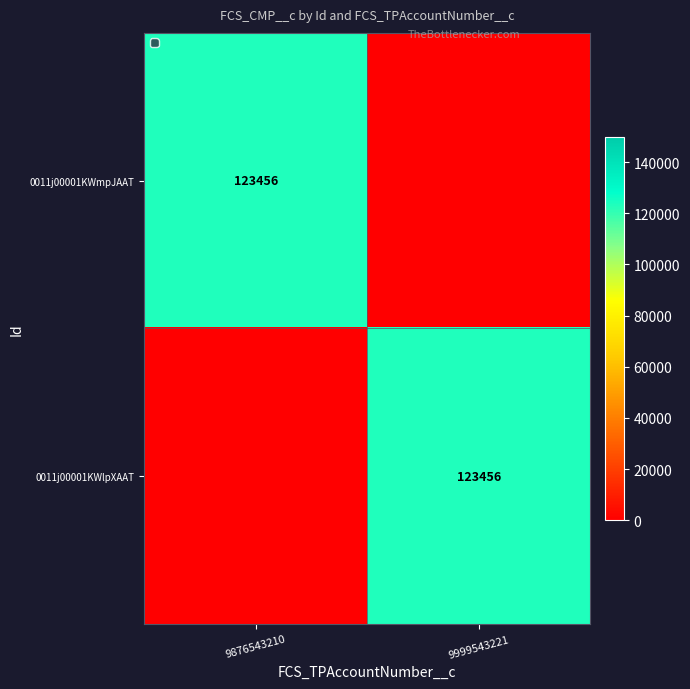

True or false: 0011j00001KWlpXAAT has a value of 123456 at 9999543221.

True